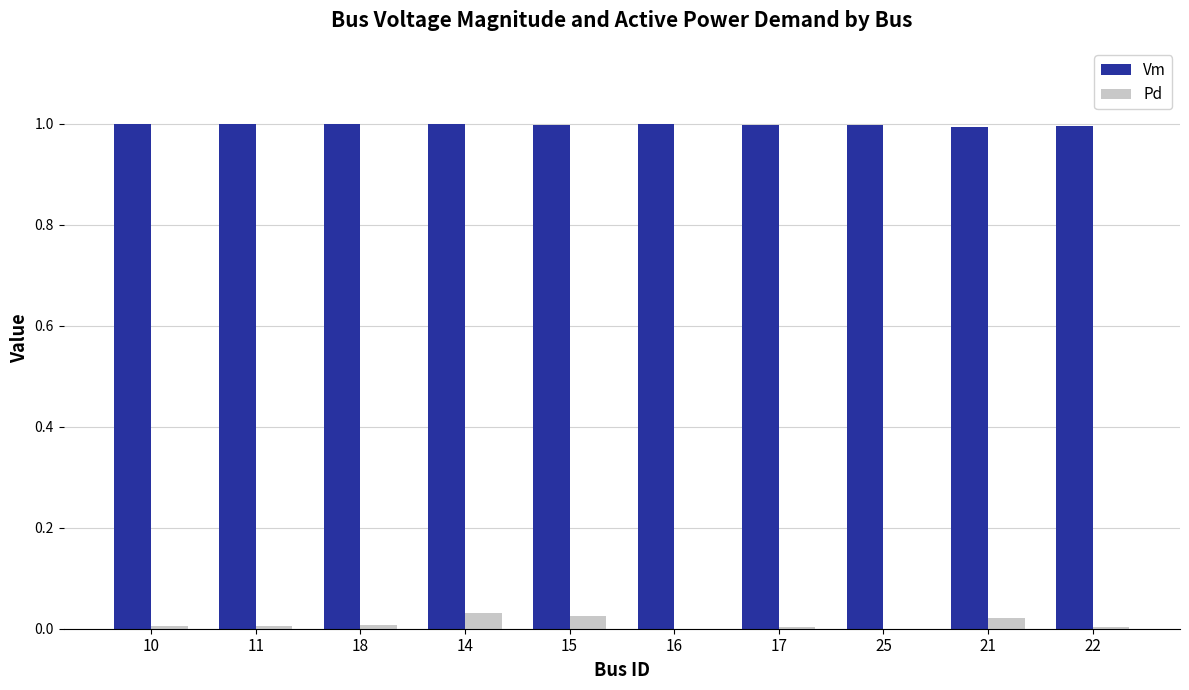

Which series has the largest total across all categories?

Vm